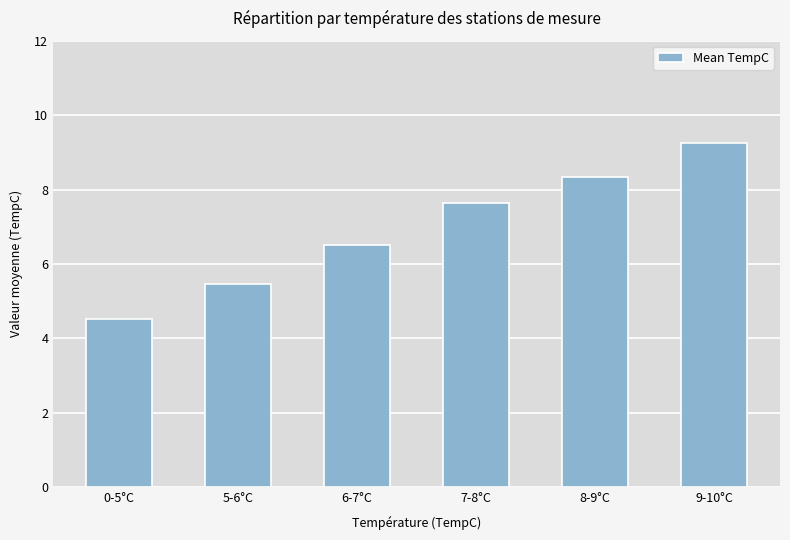

What is the value of the 4th bar from the left?

7.6